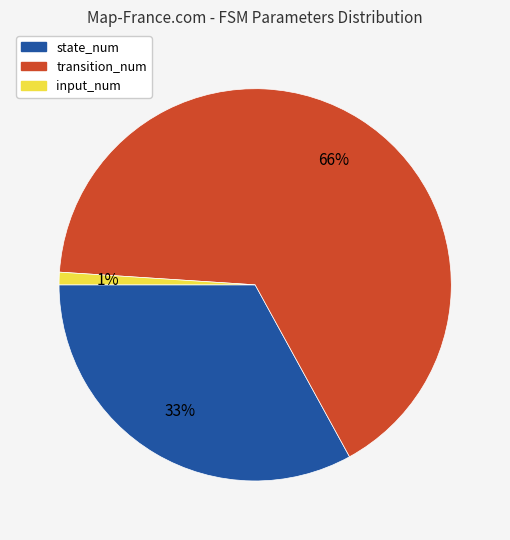

Which slice represents more than half of the pie?

transition_num